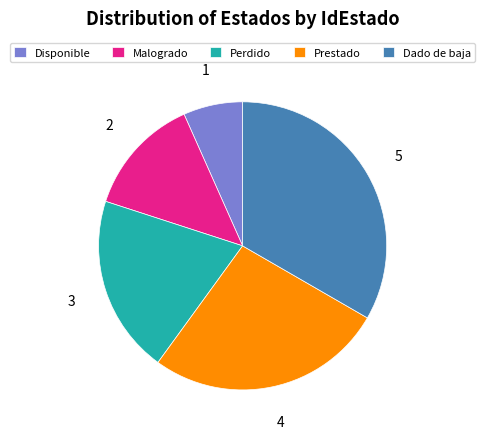

Which has a higher value, Perdido or Disponible?

Perdido